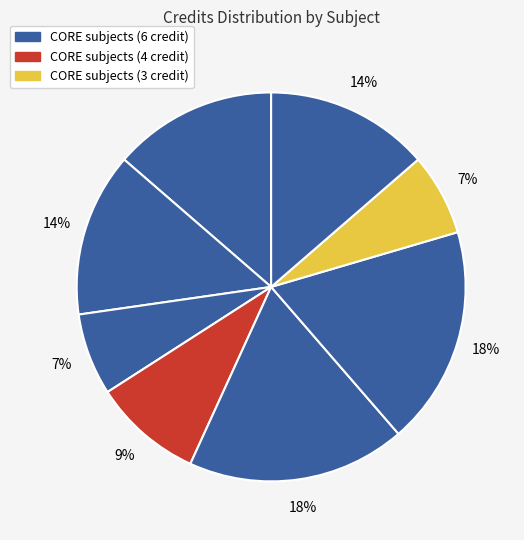

Count the number of slices in the pie.

8